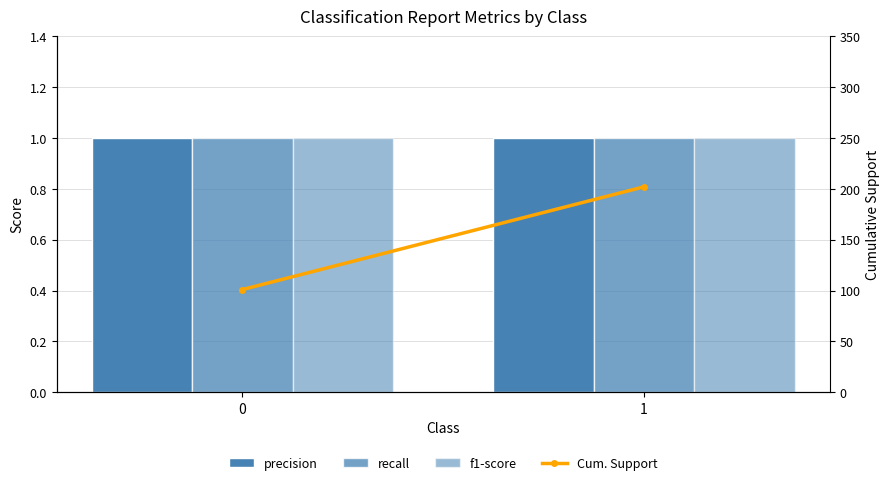

What is the sum of all Cum. Support values?

303